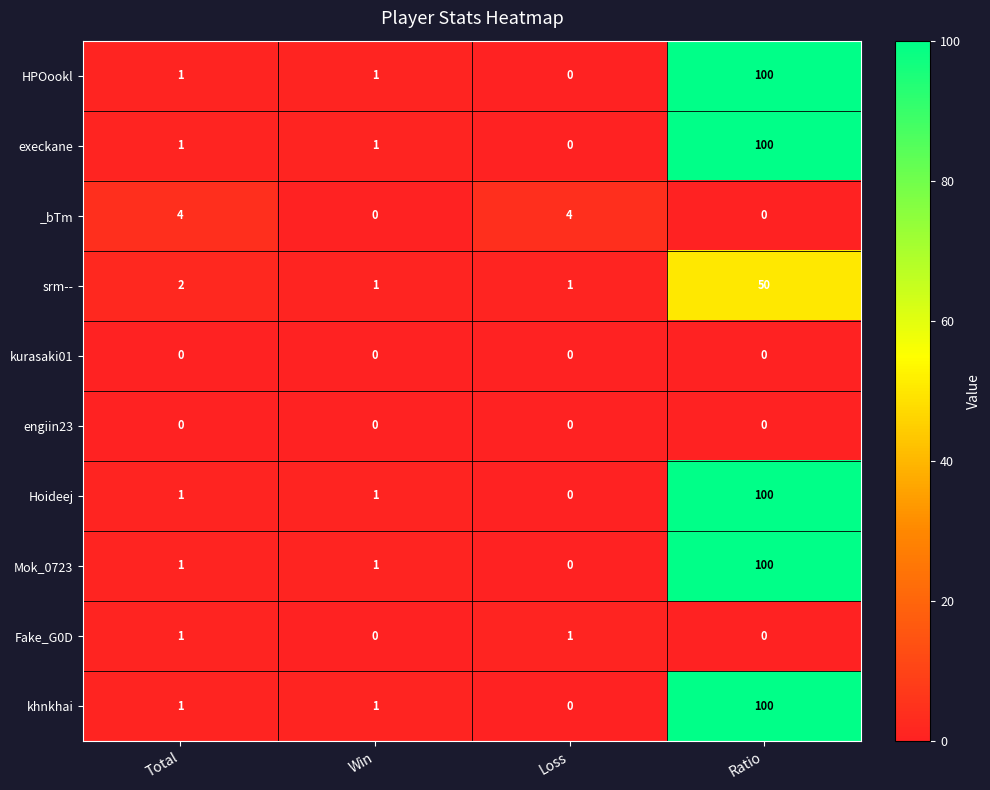

Count the _bTm values in the range 0 to 4.

4